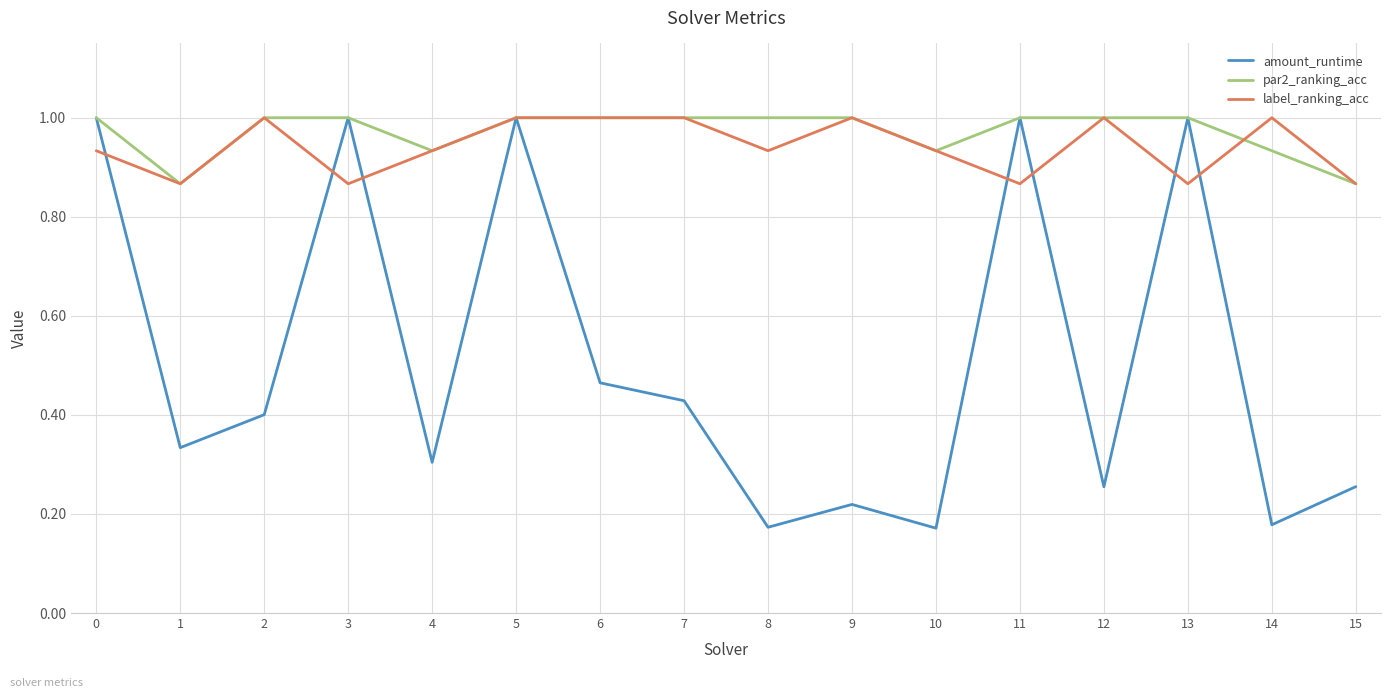

Between 2 and 10, which series saw the biggest shift?

amount_runtime